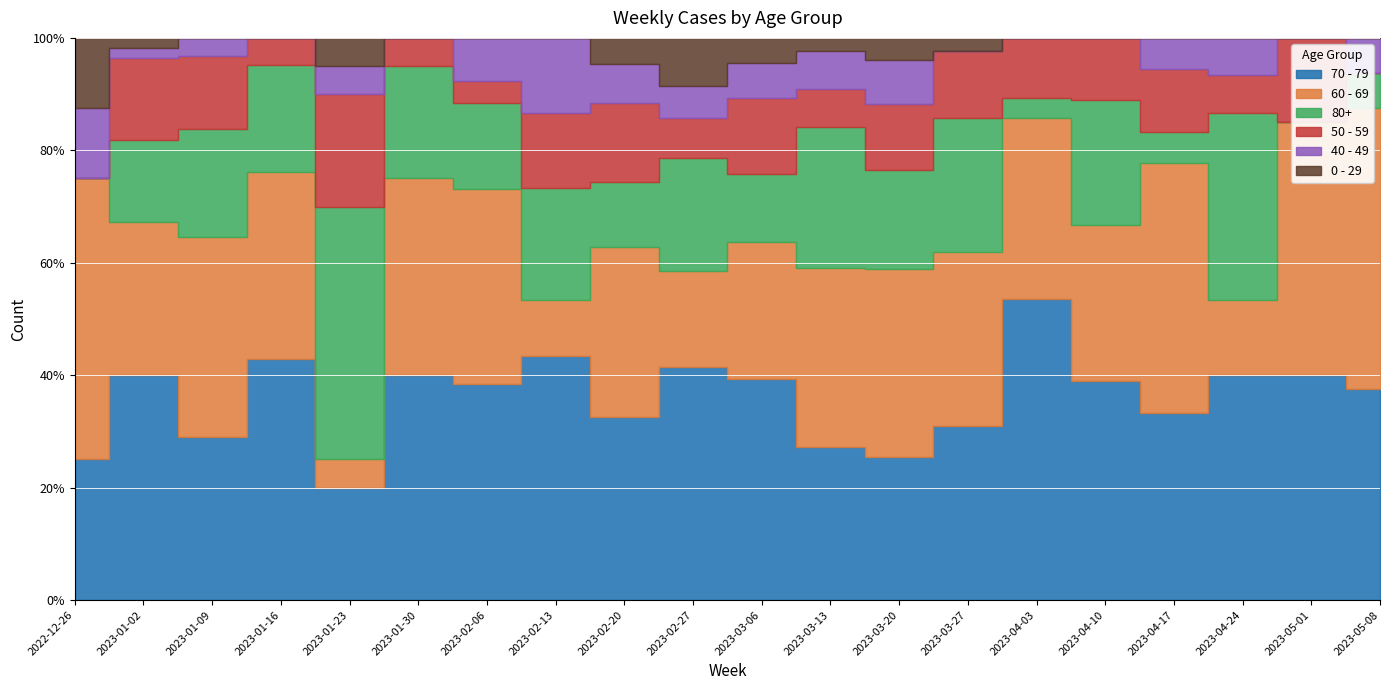

Is the value of 50 - 59 at 2023-01-16 greater than the value of 40 - 49 at 2023-03-06?

No